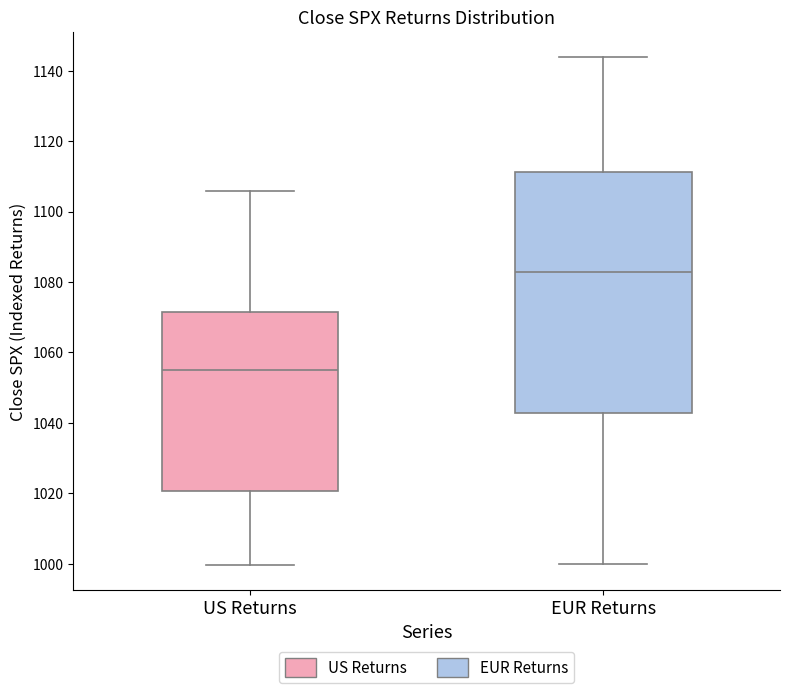

Comparing the boxes themselves (not the whiskers), which one is the tallest?

EUR Returns